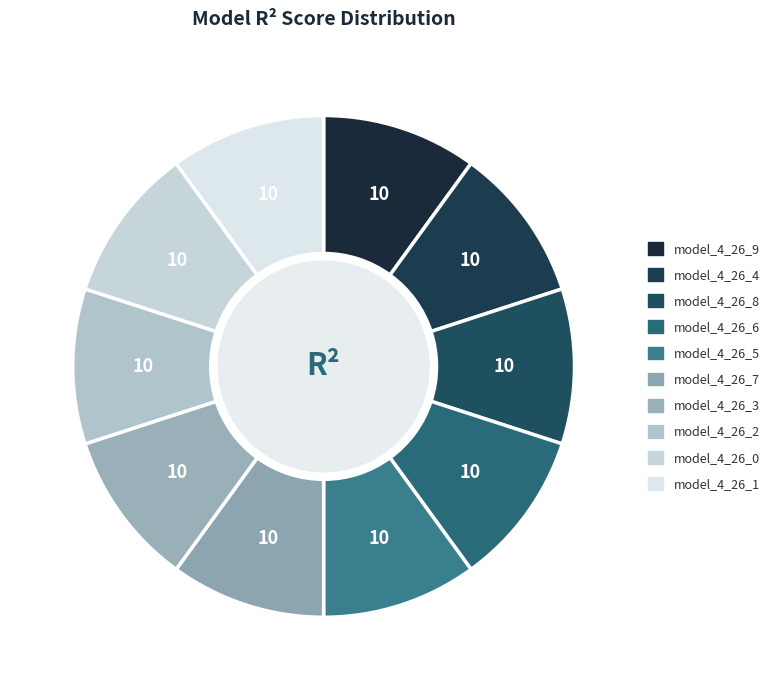

The model_4_26_0 slice represents 16% of the pie. True or false?

False